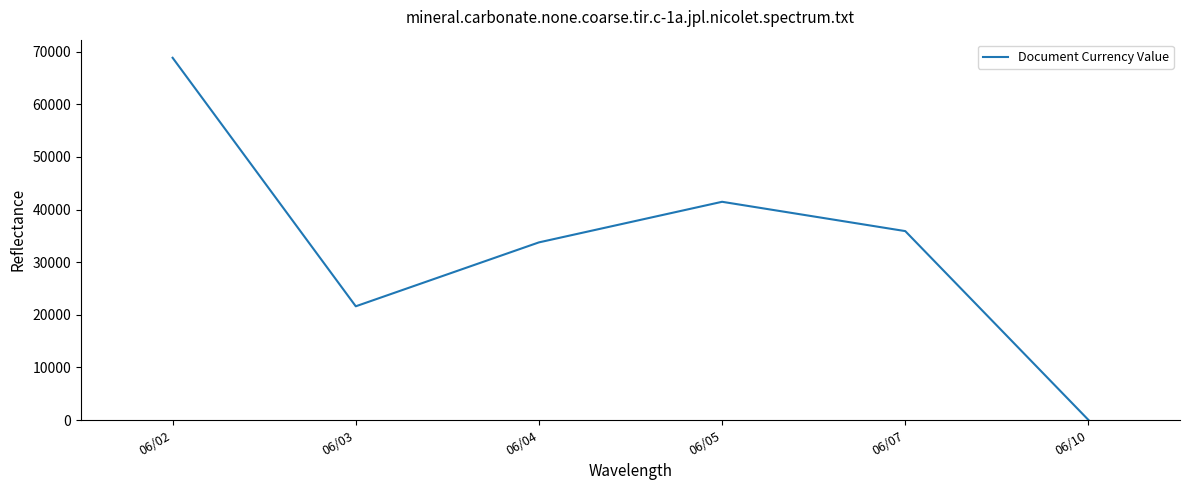

How many values exceed 35904?

3